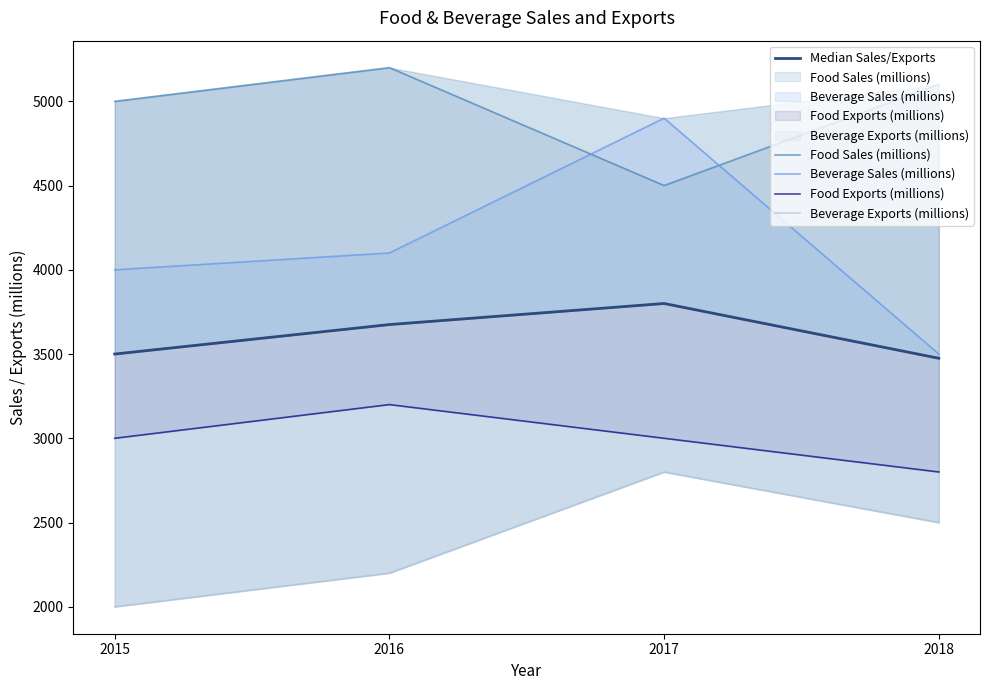

In Food Sales (millions), how many points are lower than both neighbors (excluding endpoints)?

1